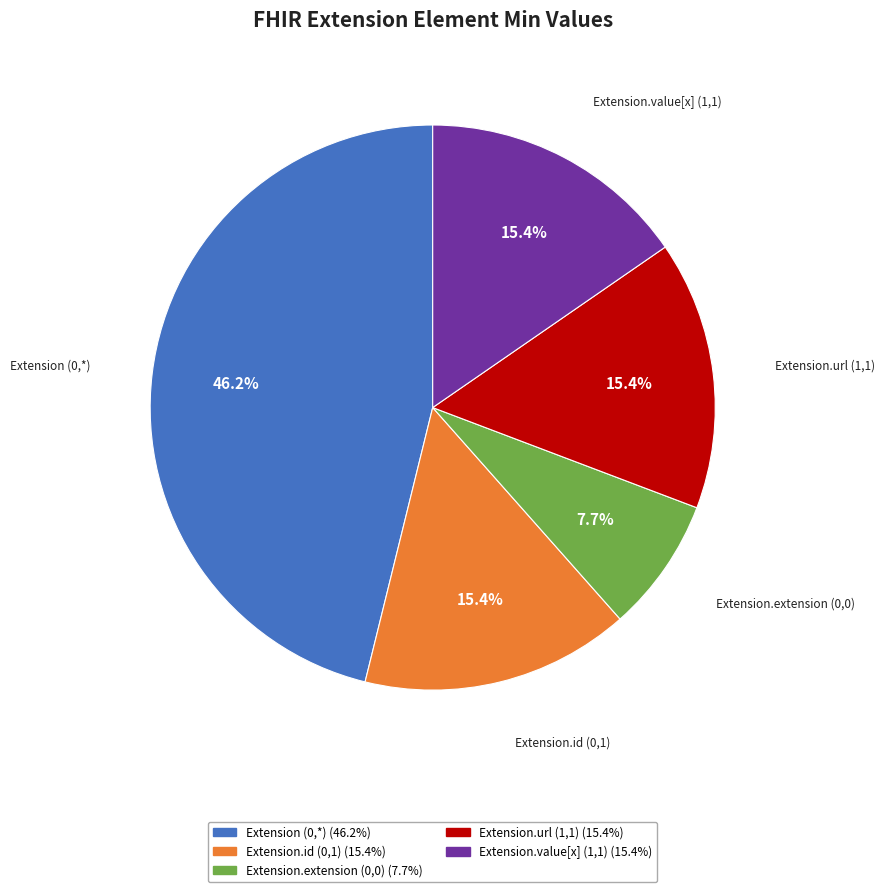

Is there a majority slice in this chart?

No